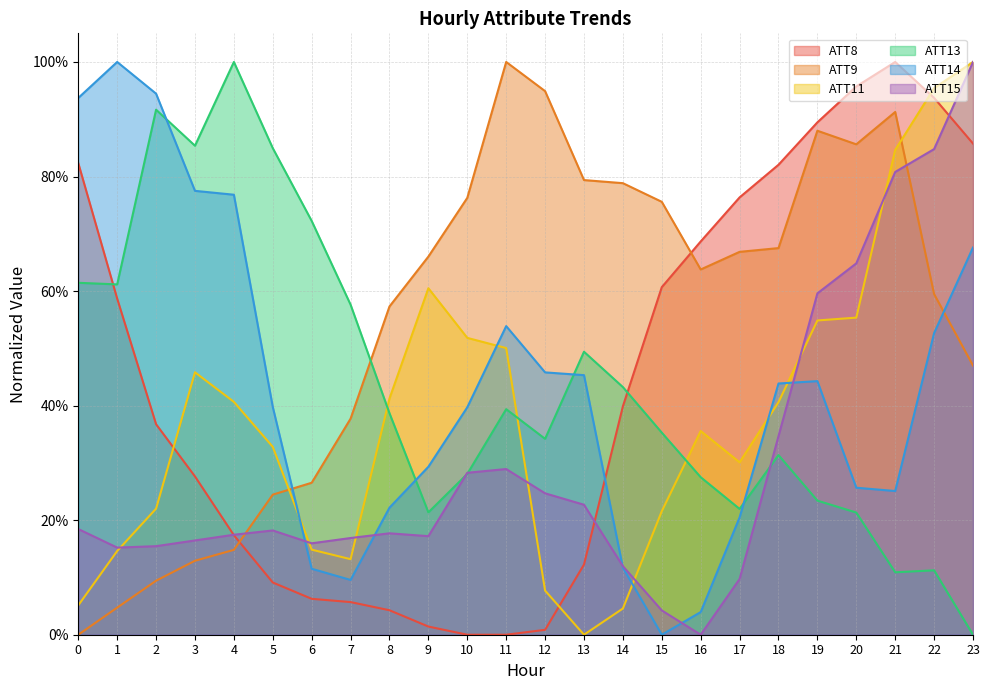

What is the value of the ATT14 point at the 14th from the left?

0.5